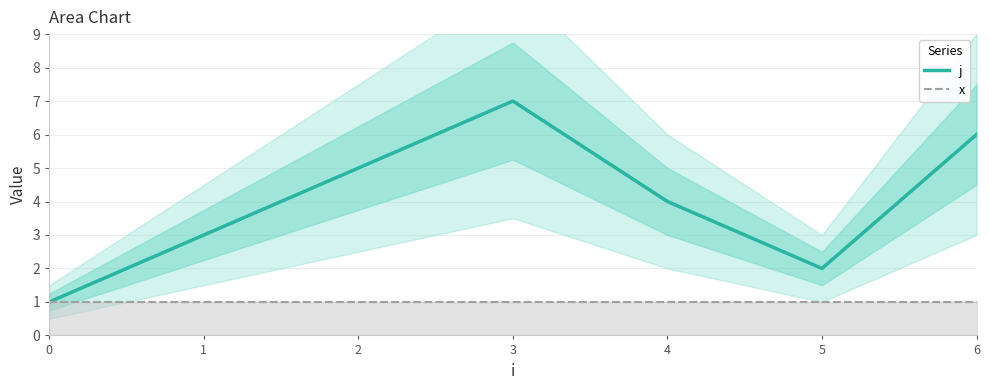

What is the highest value of the j series?

7